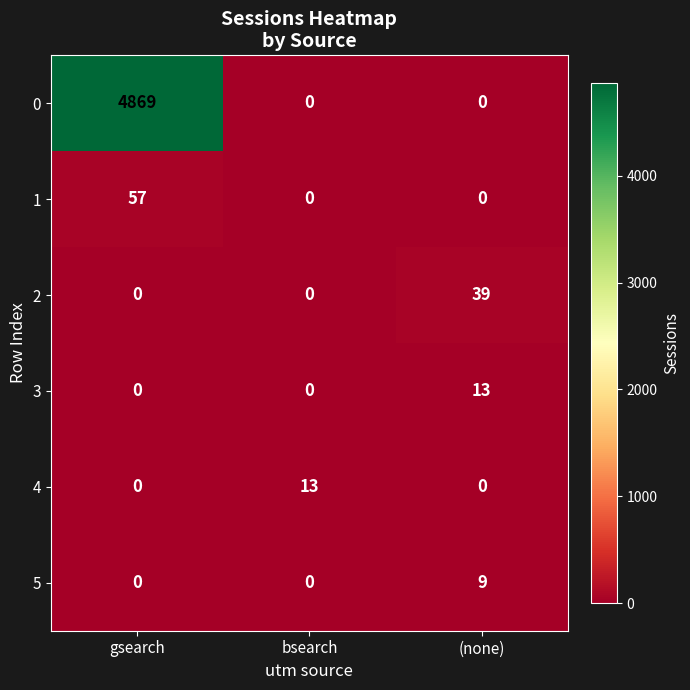

Which label corresponds to the largest value in the chart?

gsearch